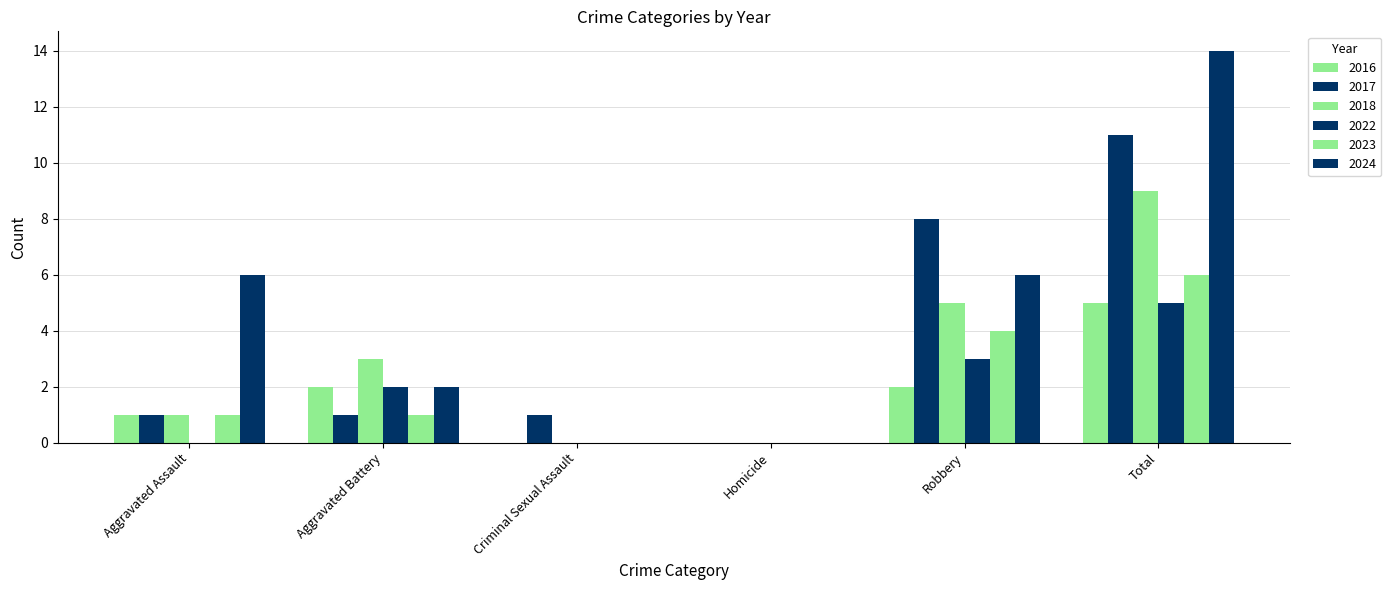

What is the total value across all series at Total?

50